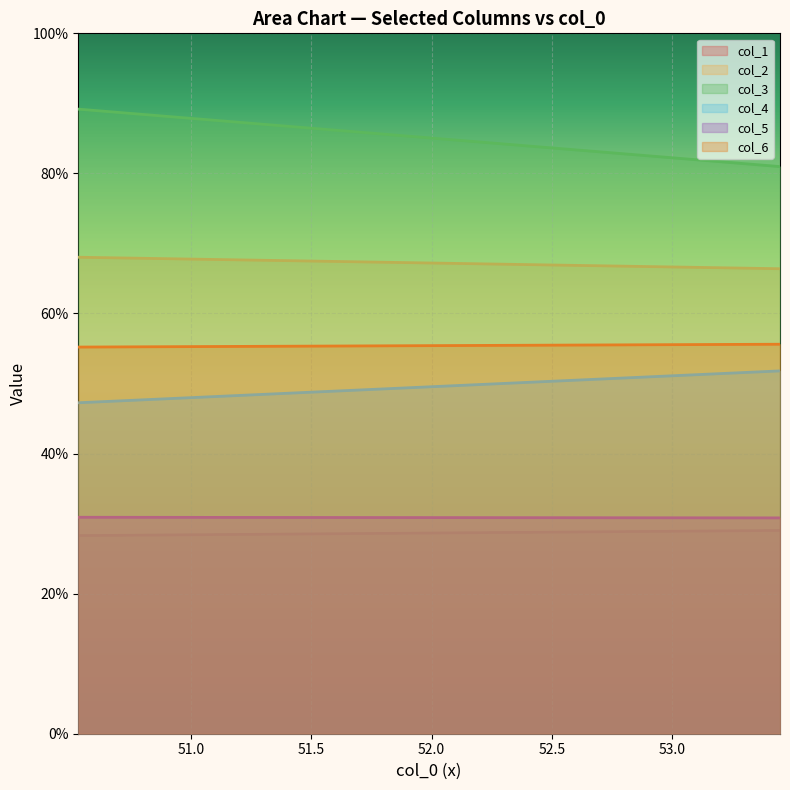

Reading right to left, list all the values displayed in this chart.

col_1: 29.0	28.3
col_2: 66.4	68.0
col_3: 81.0	89.2
col_4: 51.8	47.3
col_5: 30.8	30.9
col_6: 55.6	55.2